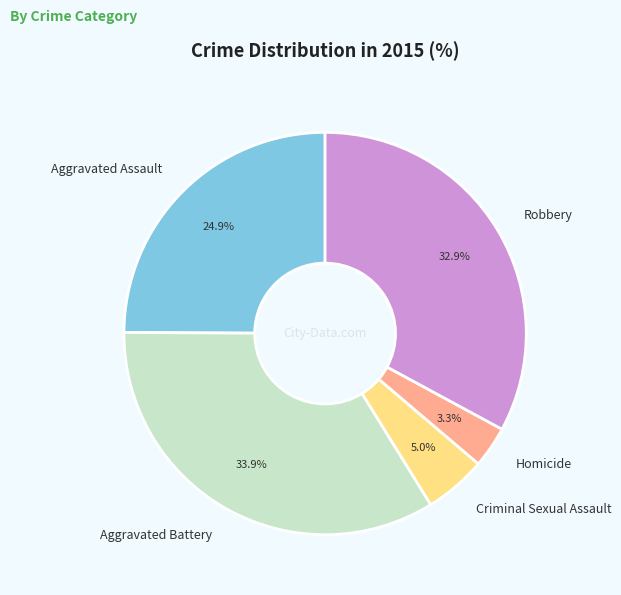

Rank the categories by value from lowest to highest.

Homicide, Criminal Sexual Assault, Aggravated Assault, Robbery, Aggravated Battery